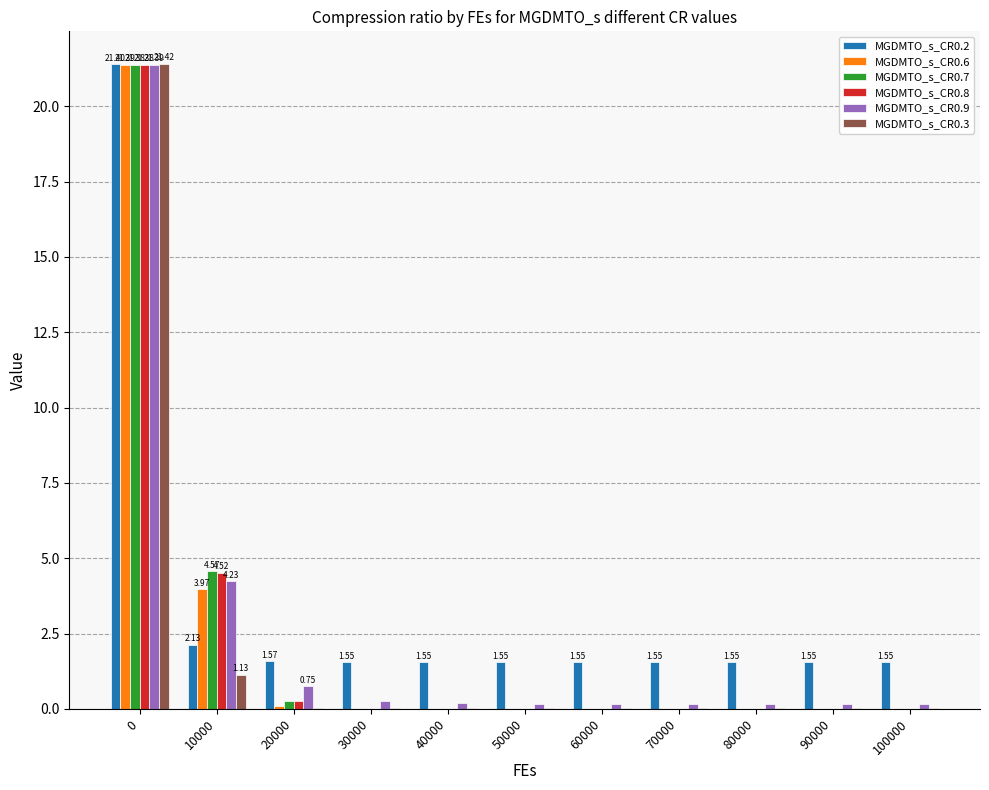

What is the greatest value displayed?

21.4